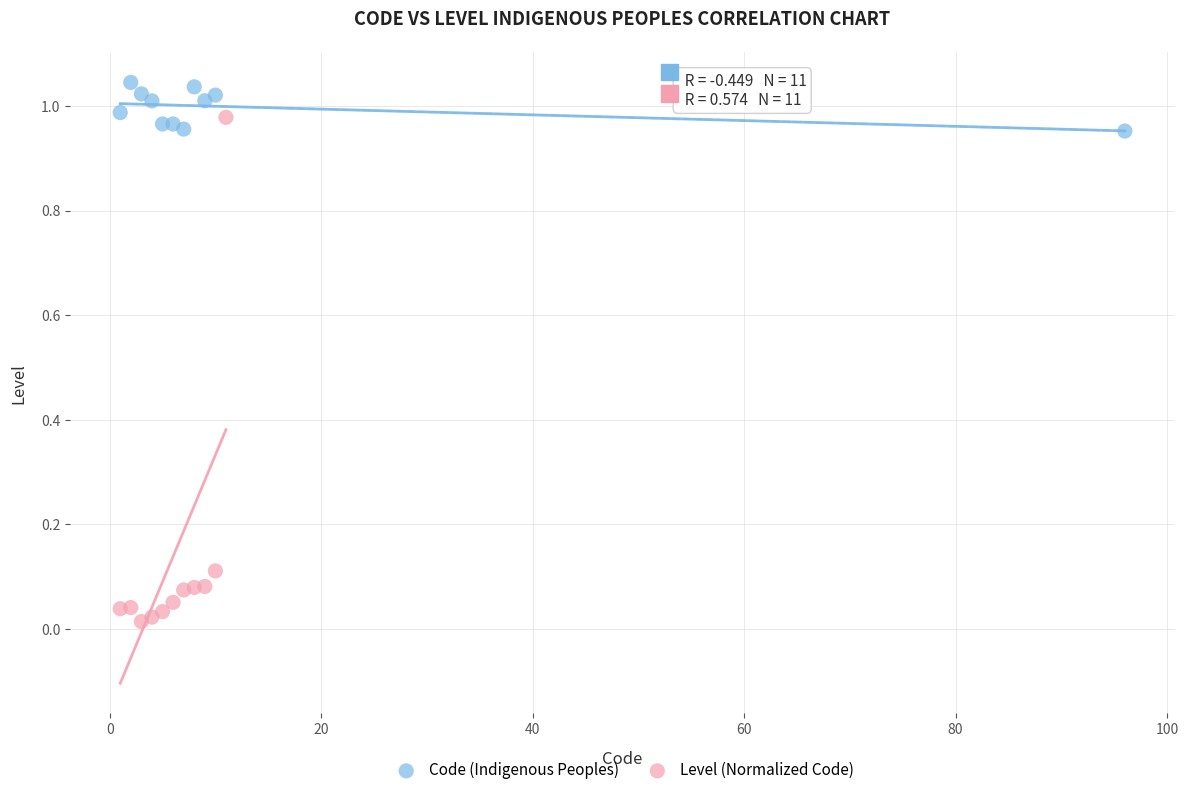

Which series contains the highest Y value?

Code (Indigenous Peoples)